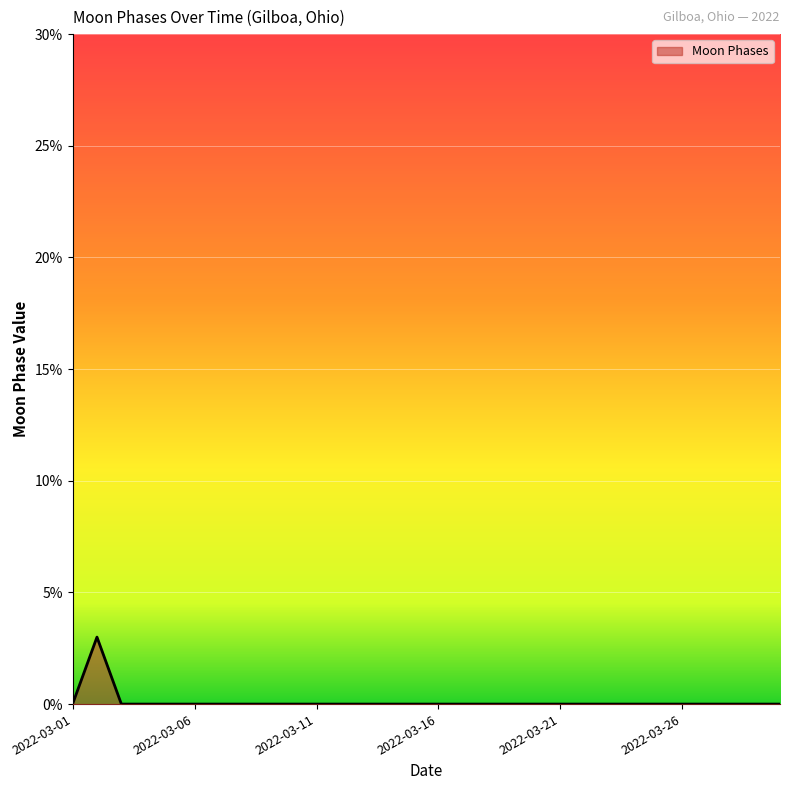

Reading left to right, transcribe all the data shown in this chart.

0	3	0	0	0	0	0	0	0	0	0	0	0	0	0	0	0	0	0	0	0	0	0	0	0	0	0	0	0	0